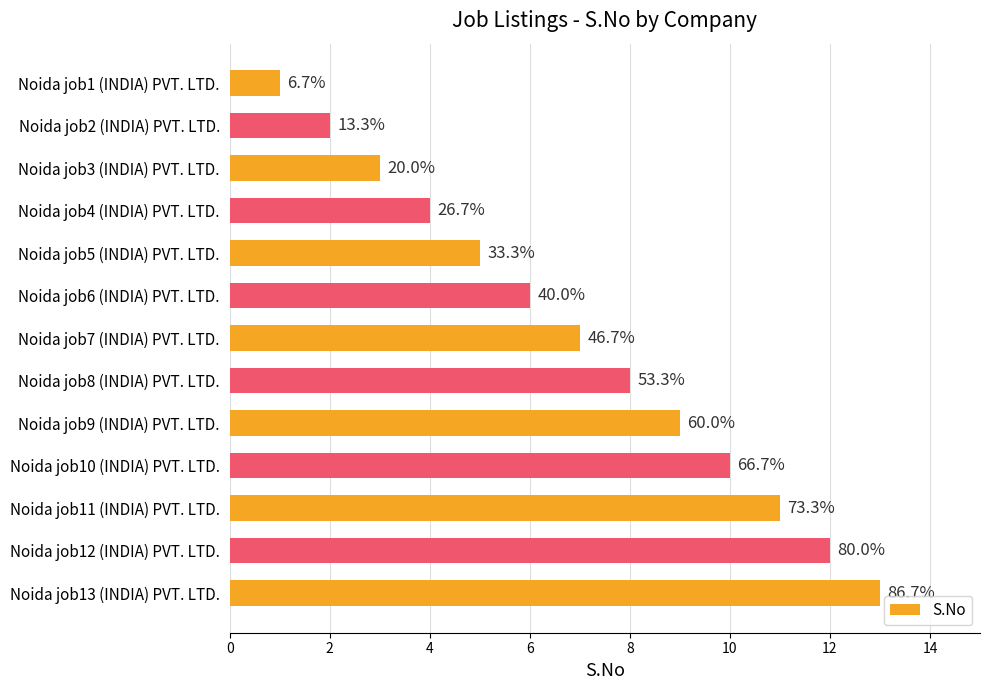

How many bars are there in total?

13